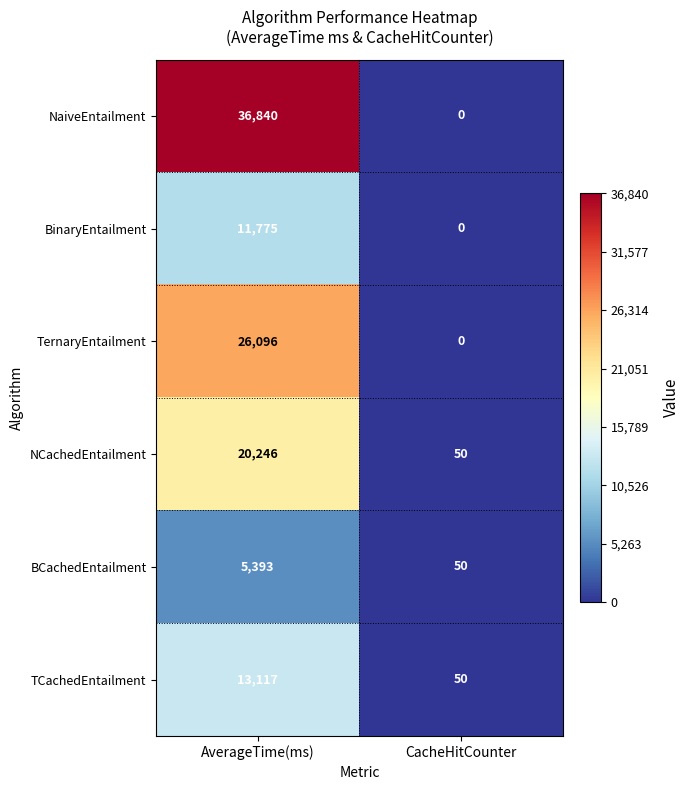

What is the difference between the maximum and minimum values in the TernaryEntailment series?

26096